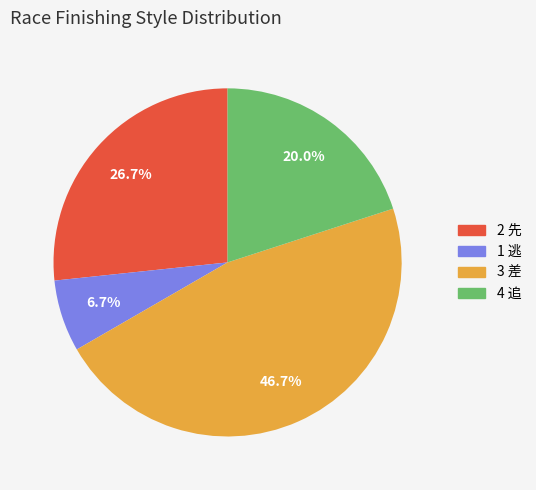

What is the ratio of the value at 3 差 to the value at 1 逃?

7.0